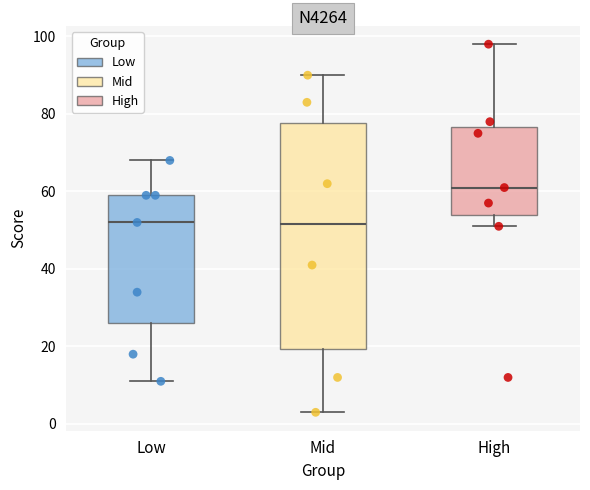

Reading left to right, read every box against the y-axis: the position of its median line, the range the box covers, and the ends of its whiskers. The values are not printed on the chart, so give them approximately, as read against the axis.

Low: median 52, box 26 to 60, whiskers 12 to 68
Mid: median 52, box 20 to 78, whiskers 4 to 90
High: median 62, box 54 to 76, whiskers 52 to 98